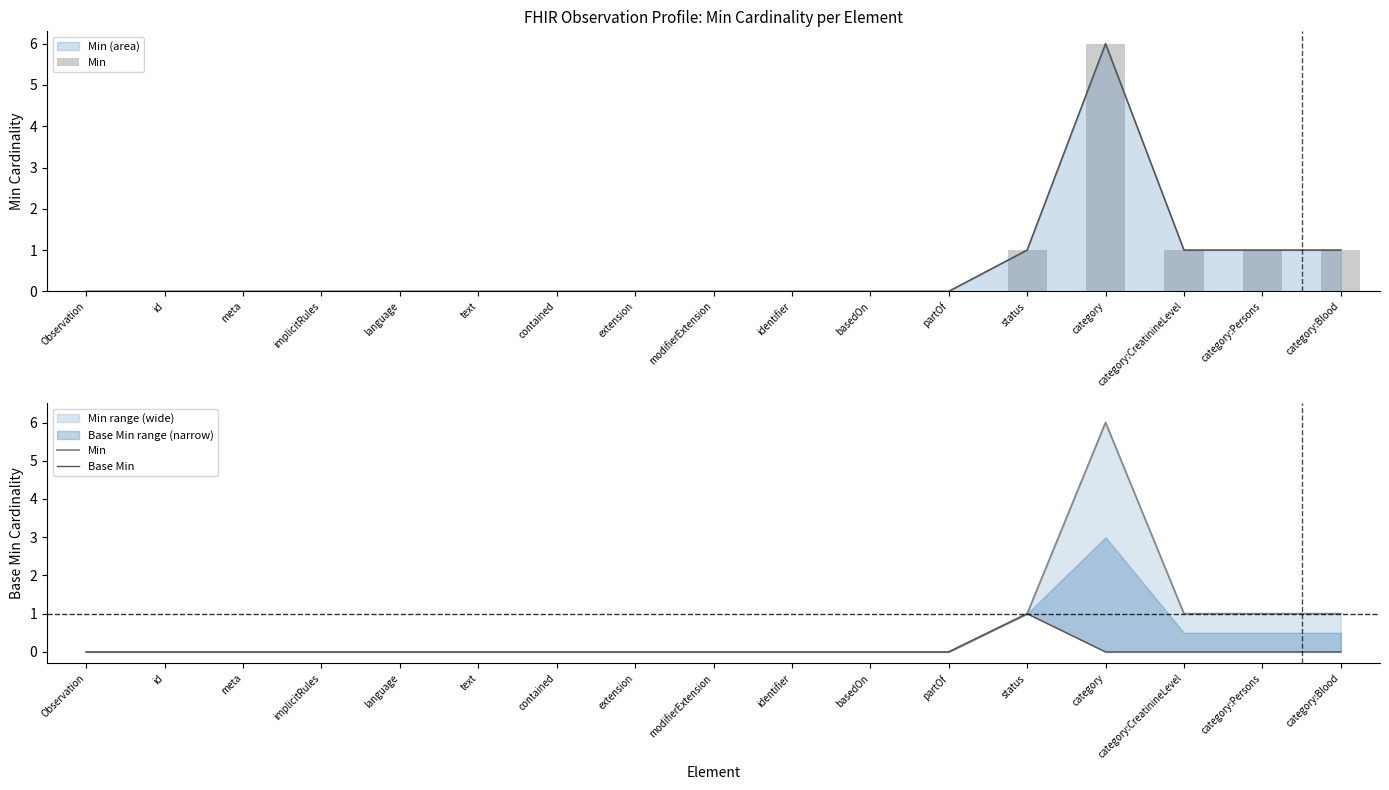

What position from the right is meta?

15